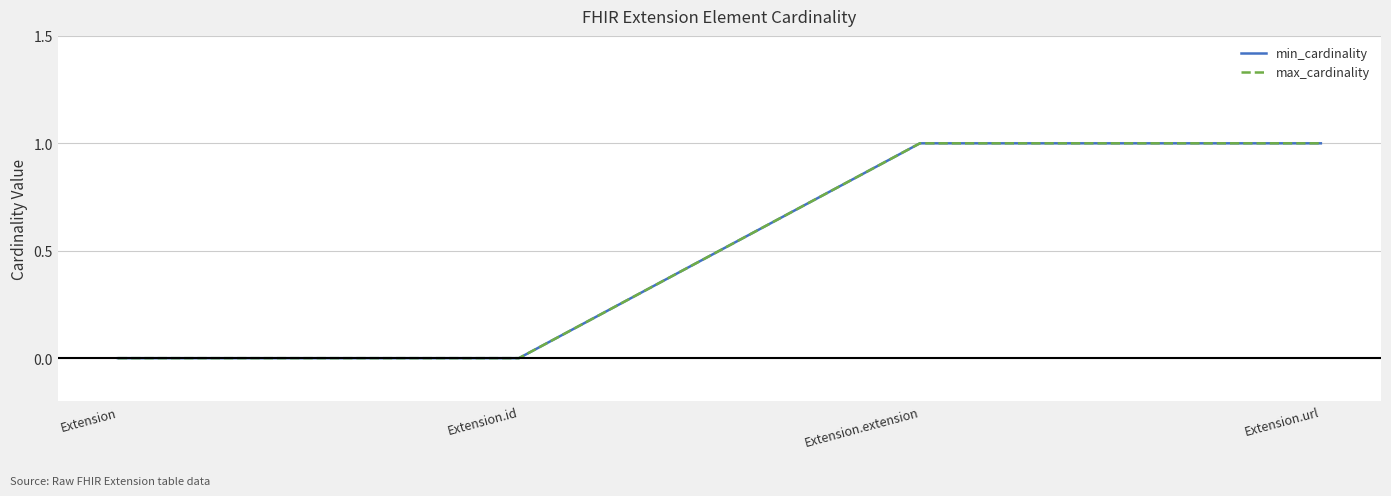

Is this an area chart (filled region under the line)?

No